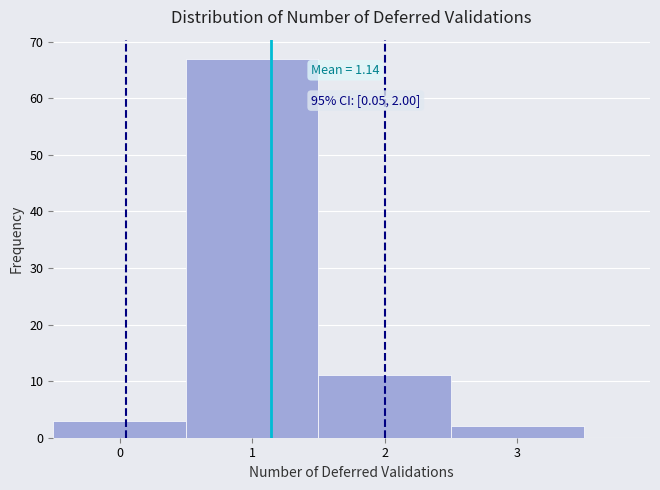

Which range on the x-axis has the tallest bar?

0.5 to 1.5